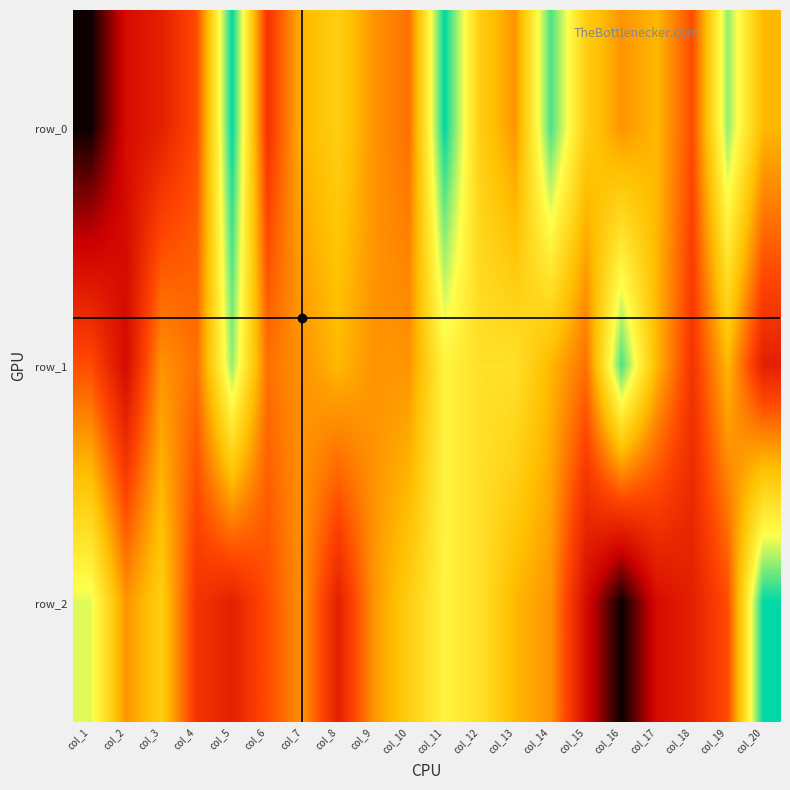

List the series in order of their peak value, highest first.

row_0, row_2, row_1